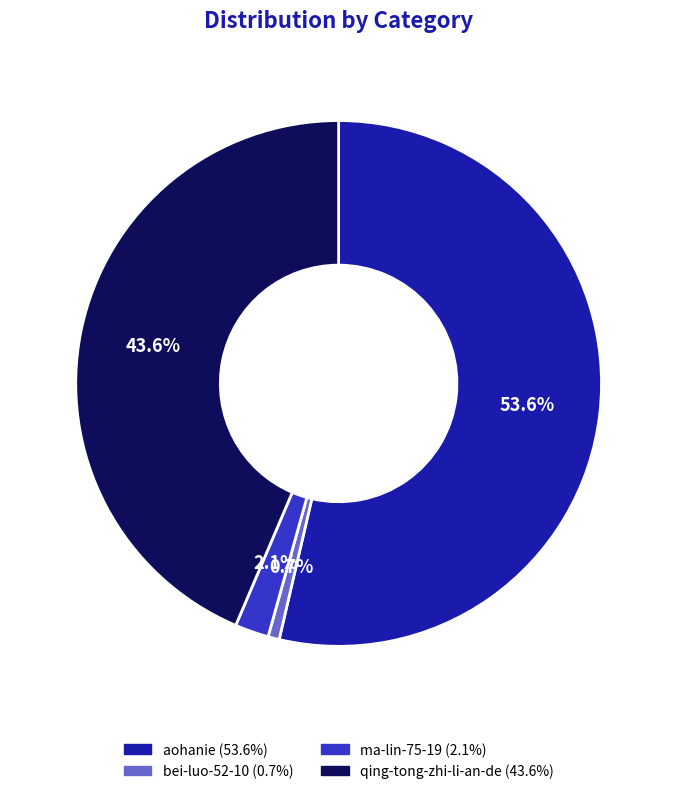

Is there any slice that represents more than half of the pie?

Yes